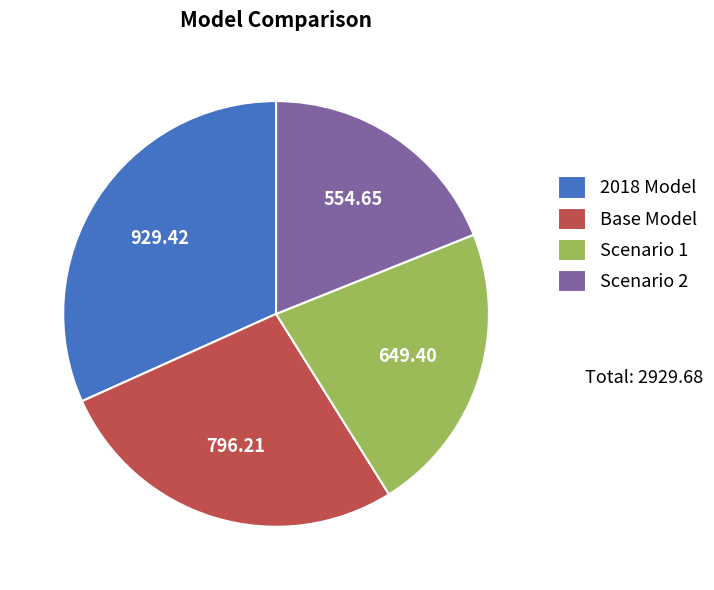

Which slice is the smallest?

Scenario 2